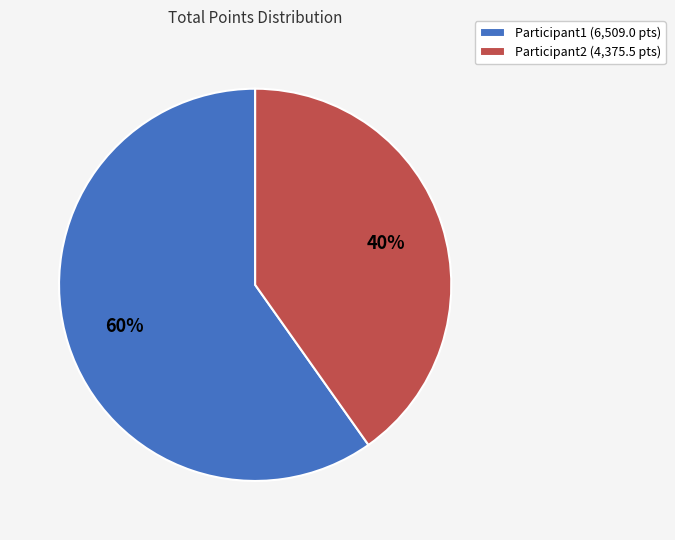

Is Participant2 the majority of the pie?

No